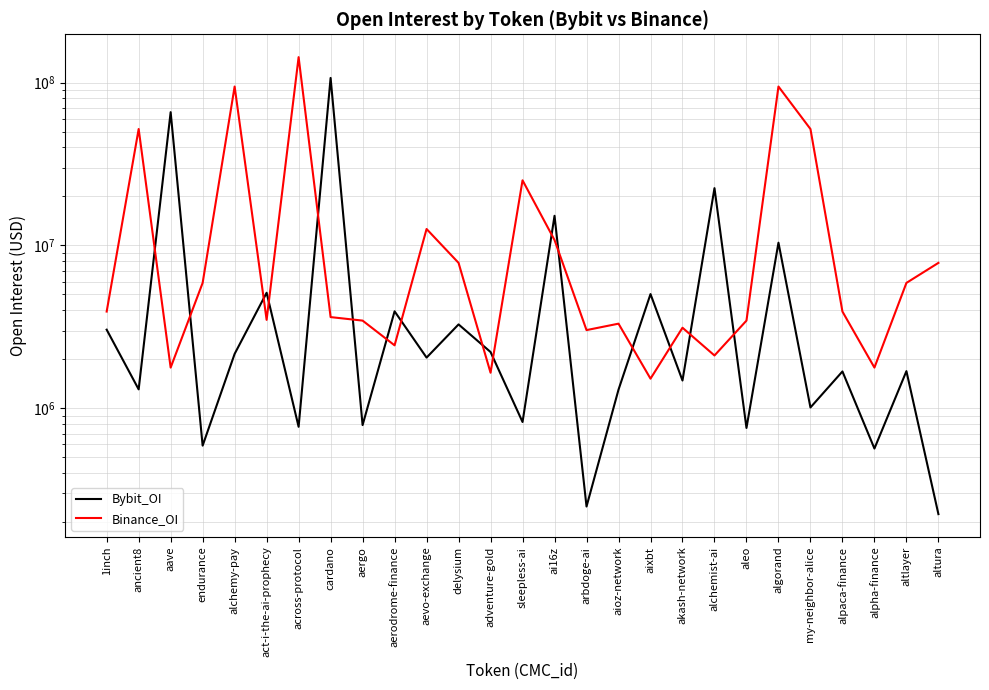

Does the chart display data point markers on the line(s)?

No